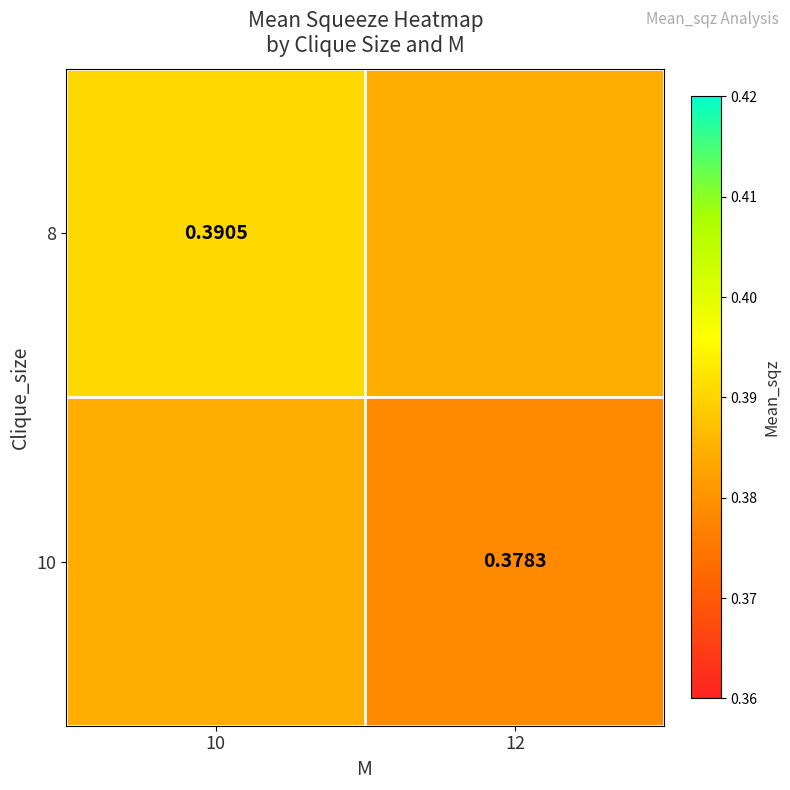

List the series in order of their overall mean, highest first.

8, 10